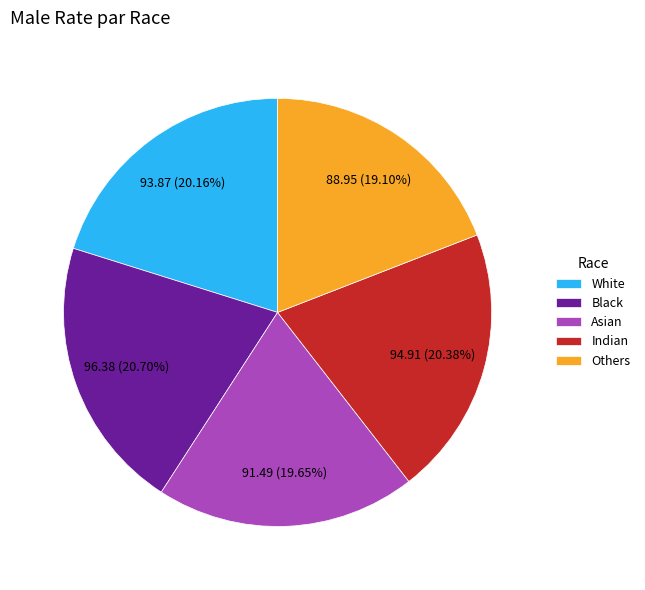

True or false: Black accounts for 21% of the total.

True